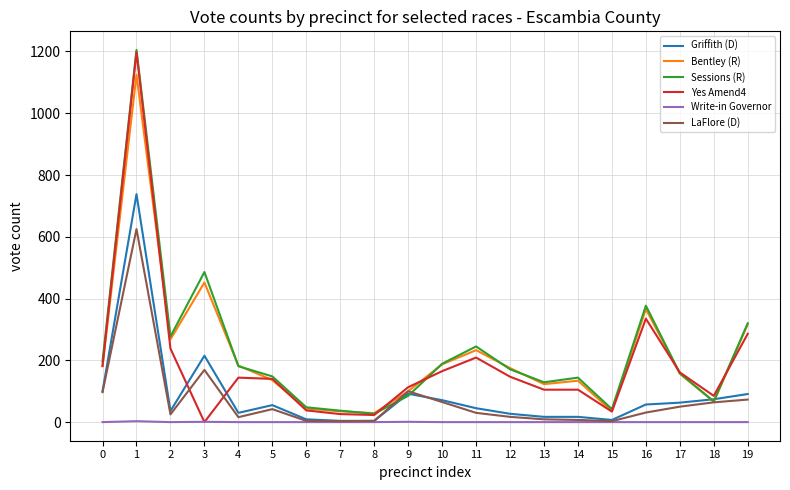

Count the number of categories in the chart.

20